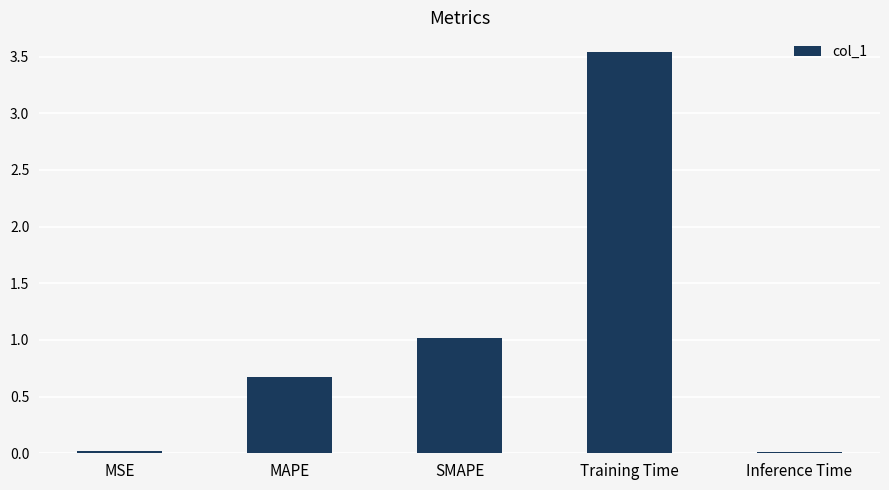

Which category has the highest value across all series?

Training Time